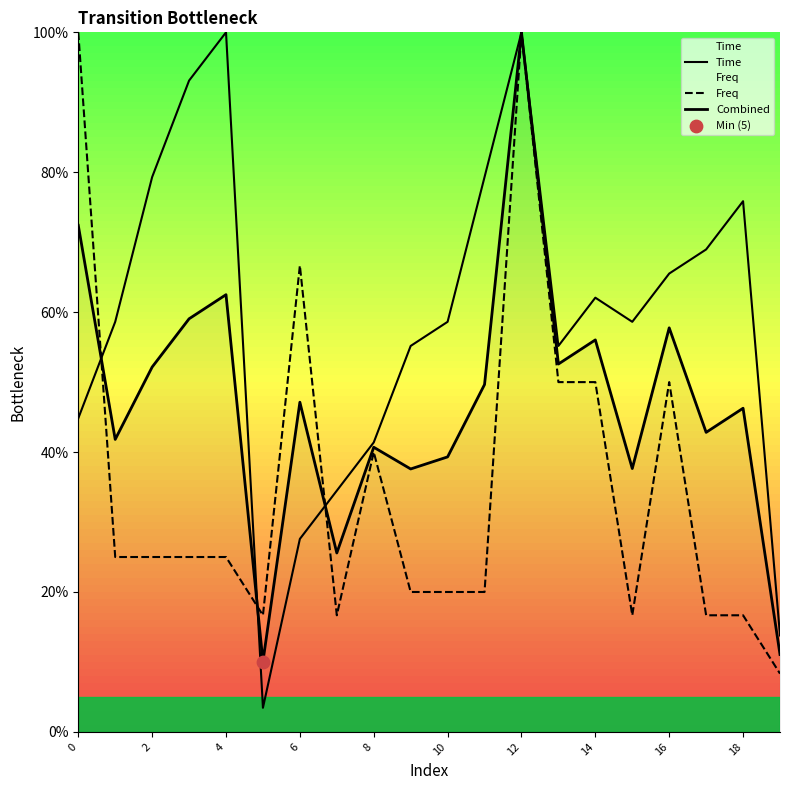

At how many categories does at least one series exceed 47?

16